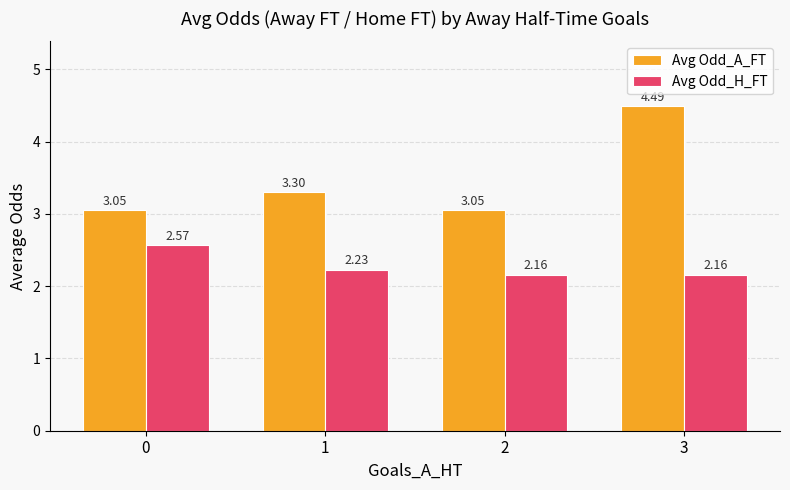

The Avg Odd_H_FT series shows 1.2 at 2. True or false?

False